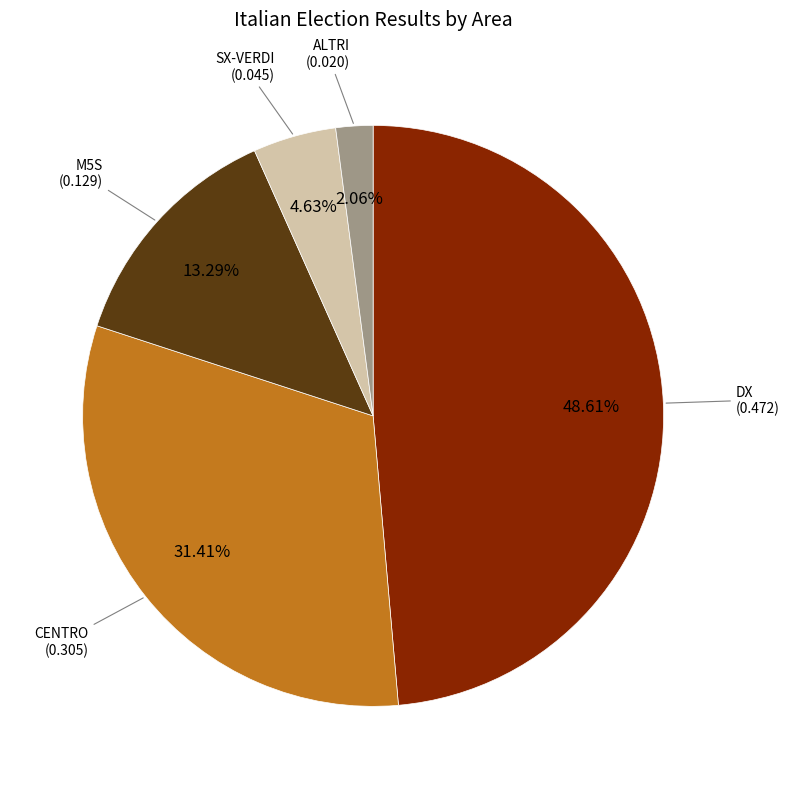

Which category has the biggest portion of the pie?

DX